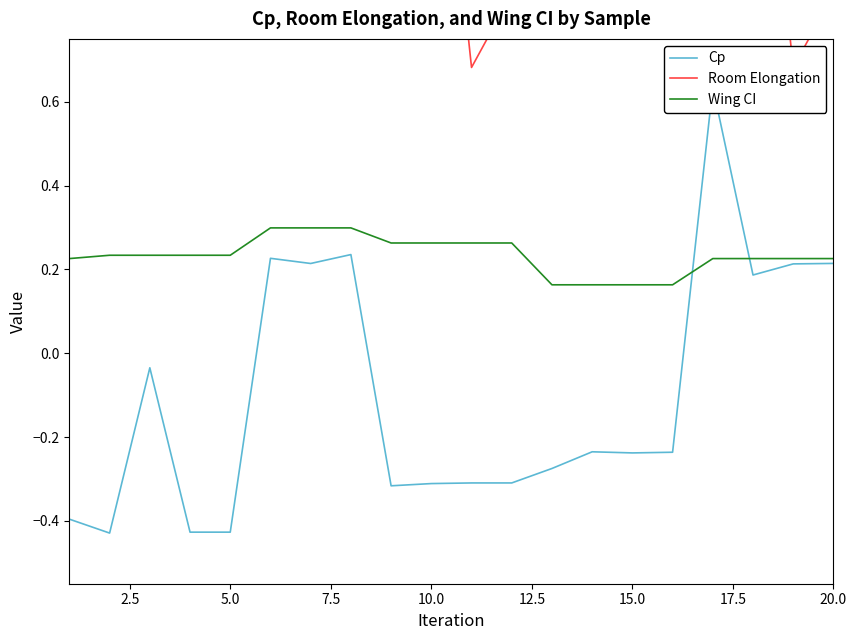

What are all the series names shown in the legend?

Cp, Room Elongation, Wing CI